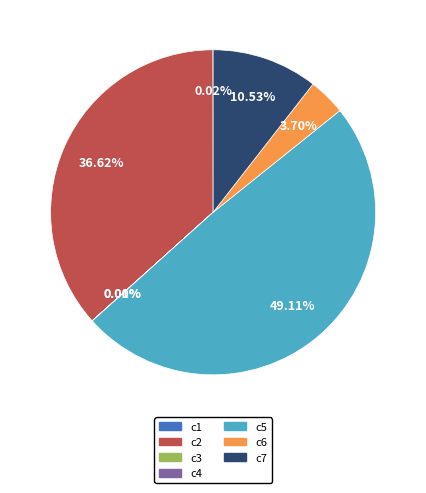

What is the ratio of the value at c6 to the value at c7?

0.4